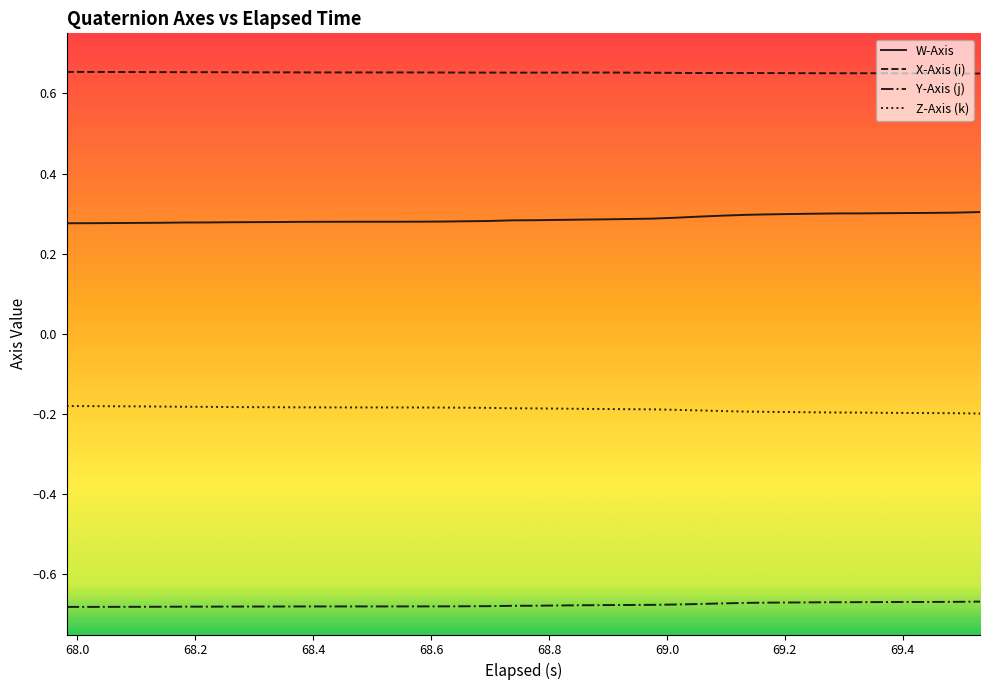

True or false: Z-Axis (k) and Y-Axis (j) cross at least once.

False